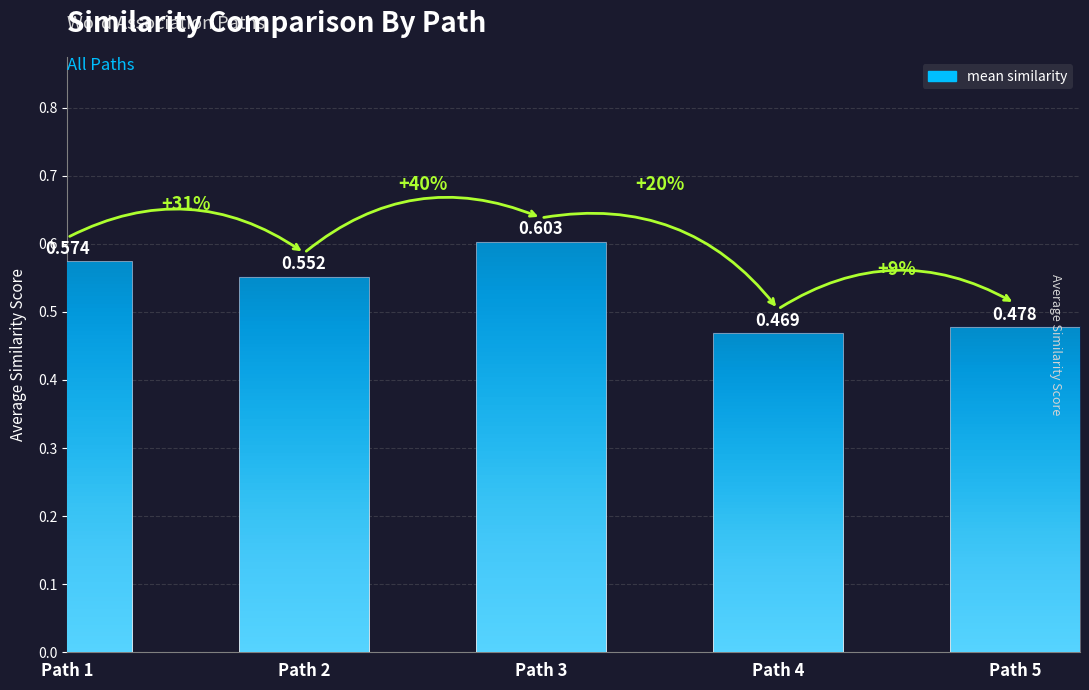

What is the sum of all values?

2.7